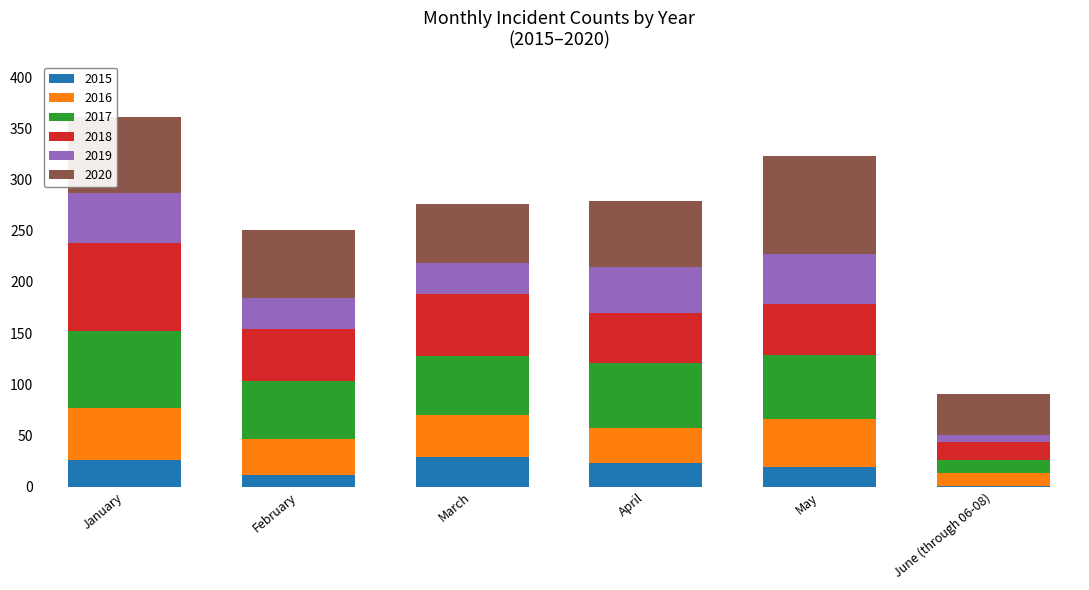

What are all the series names shown in the legend?

2015, 2016, 2017, 2018, 2019, 2020